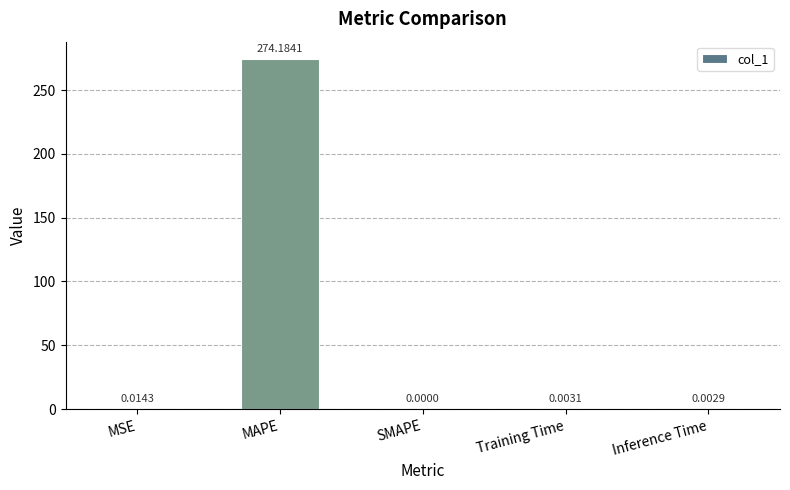

What is the maximum value shown in the chart?

274.2